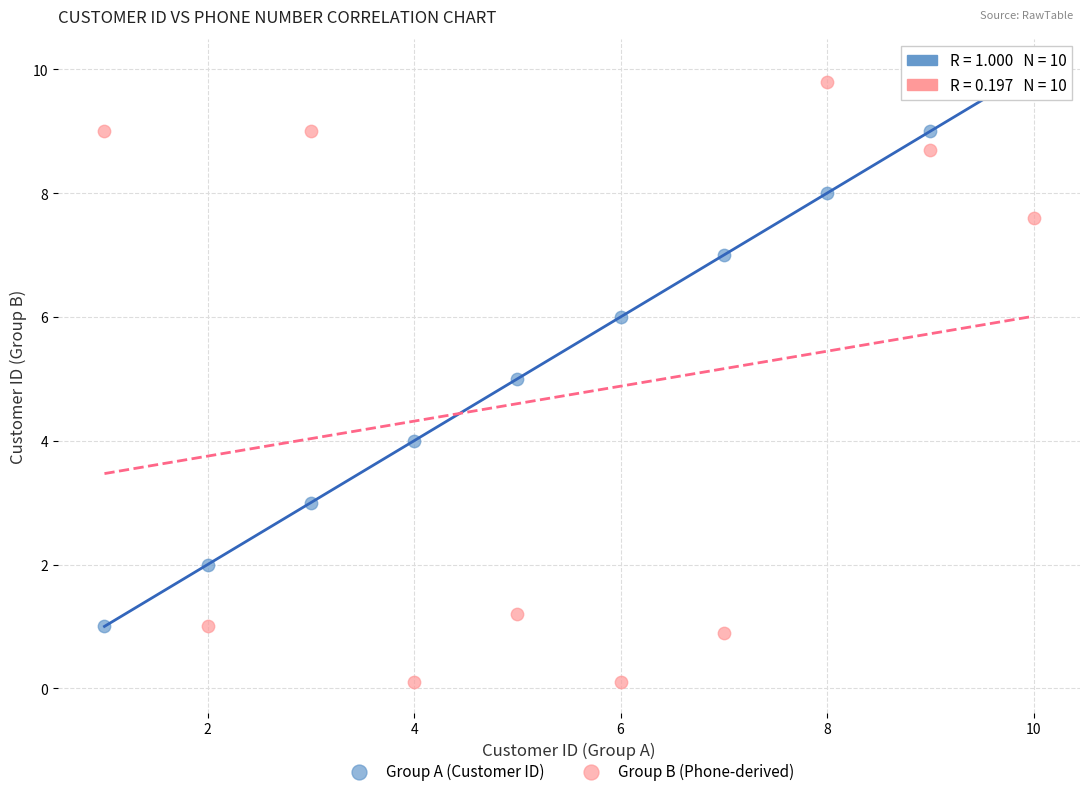

Which series reaches the minimum Y coordinate?

Group B (Phone-derived)